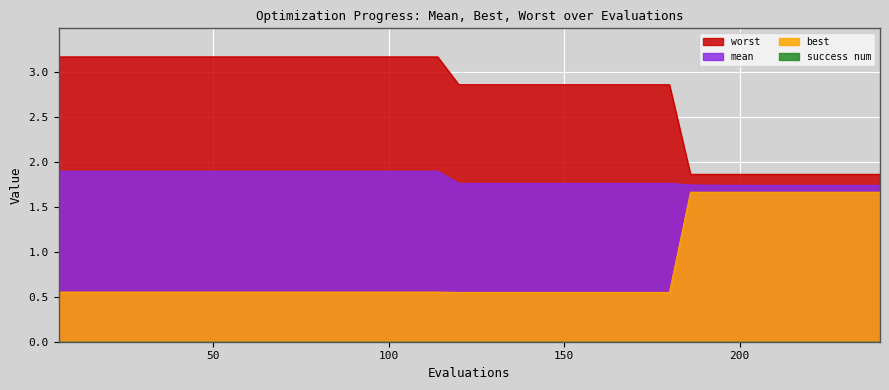

Does the chart display data point markers on the line(s)?

No